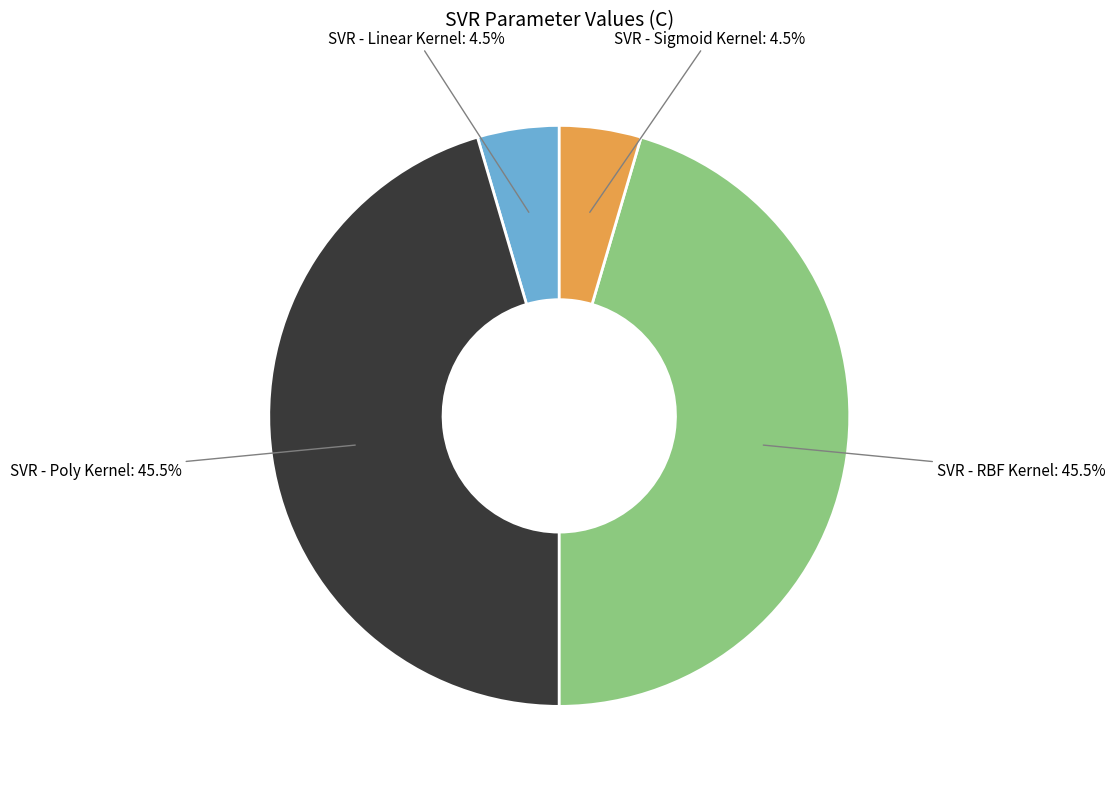

Combined, do SVR - Linear Kernel: 4.5% and SVR - Sigmoid Kernel: 4.5% account for over 50%?

No